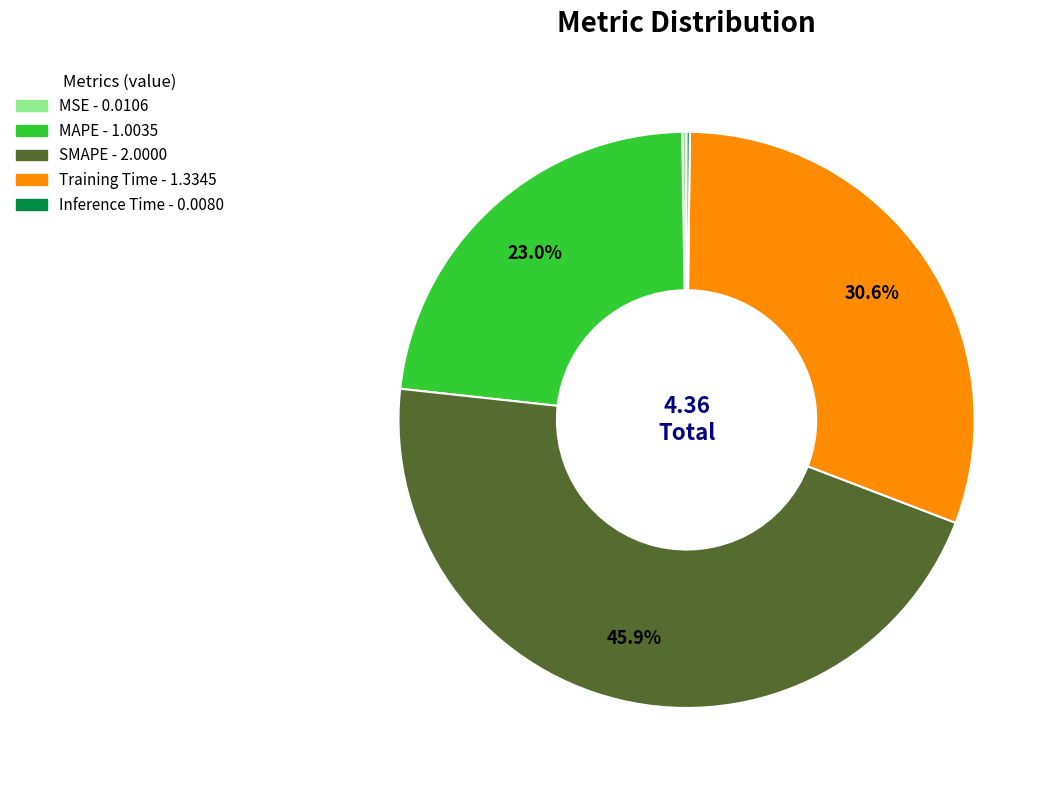

Is MAPE the majority of the pie?

No